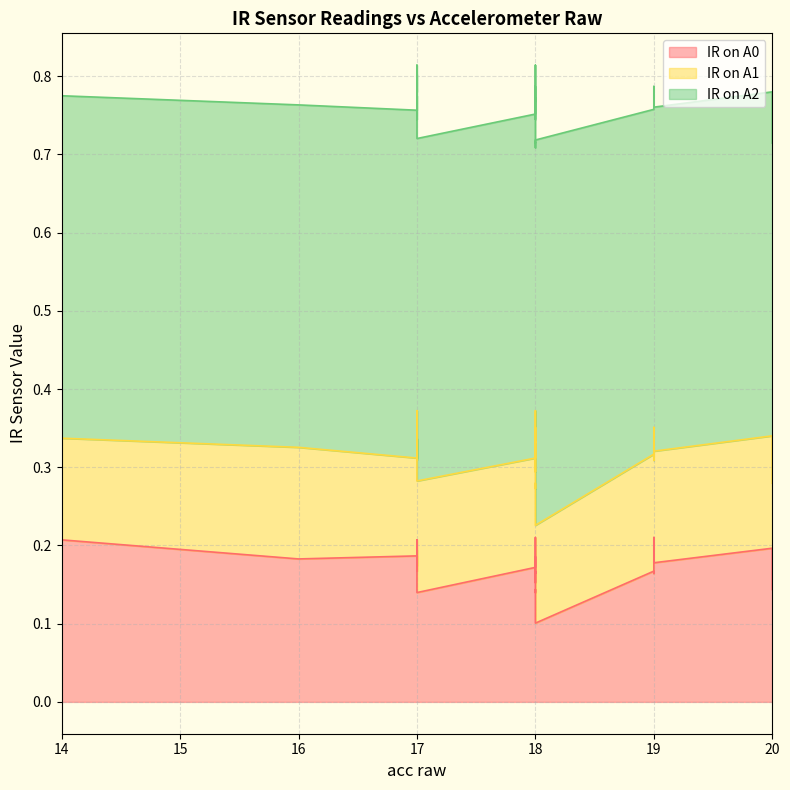

Which series has the widest spread of values?

IR on A0